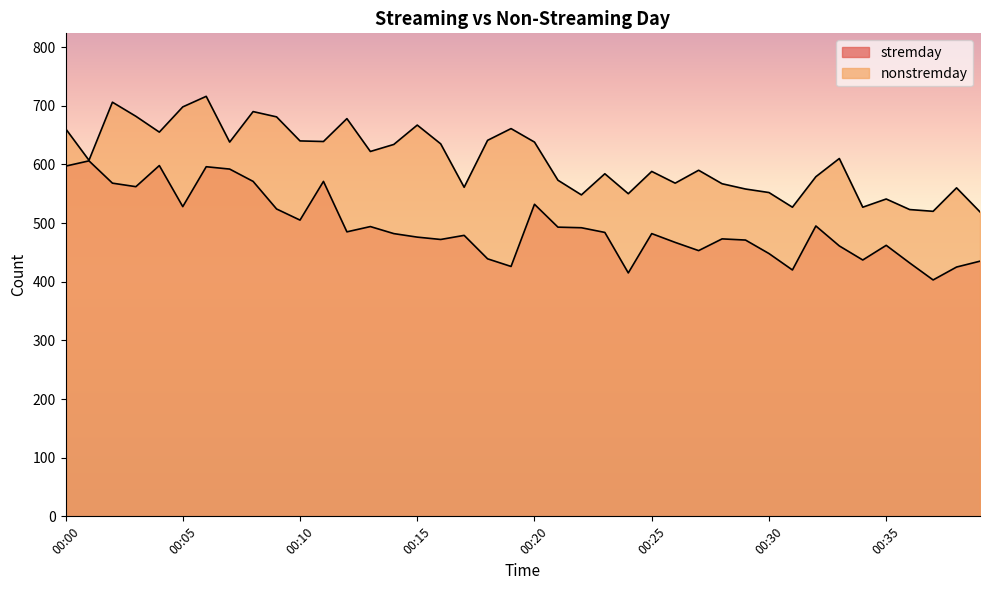

How many lines are shown in the chart?

2